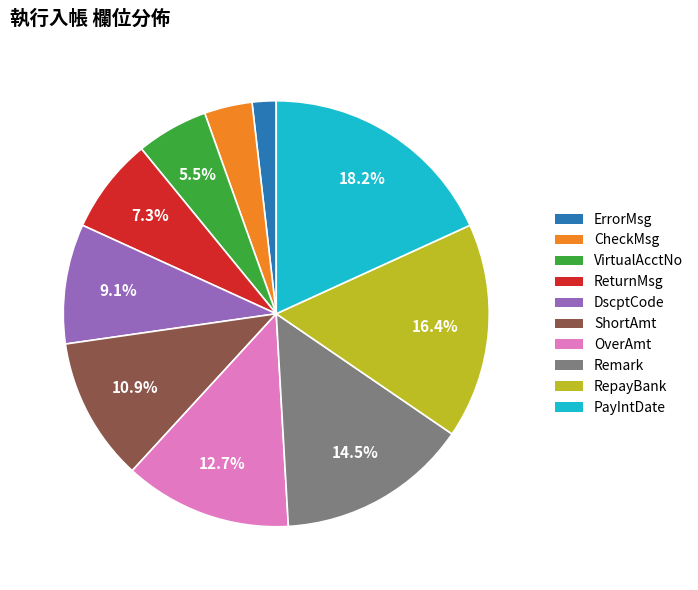

Does ShortAmt represent more than half of the total?

No